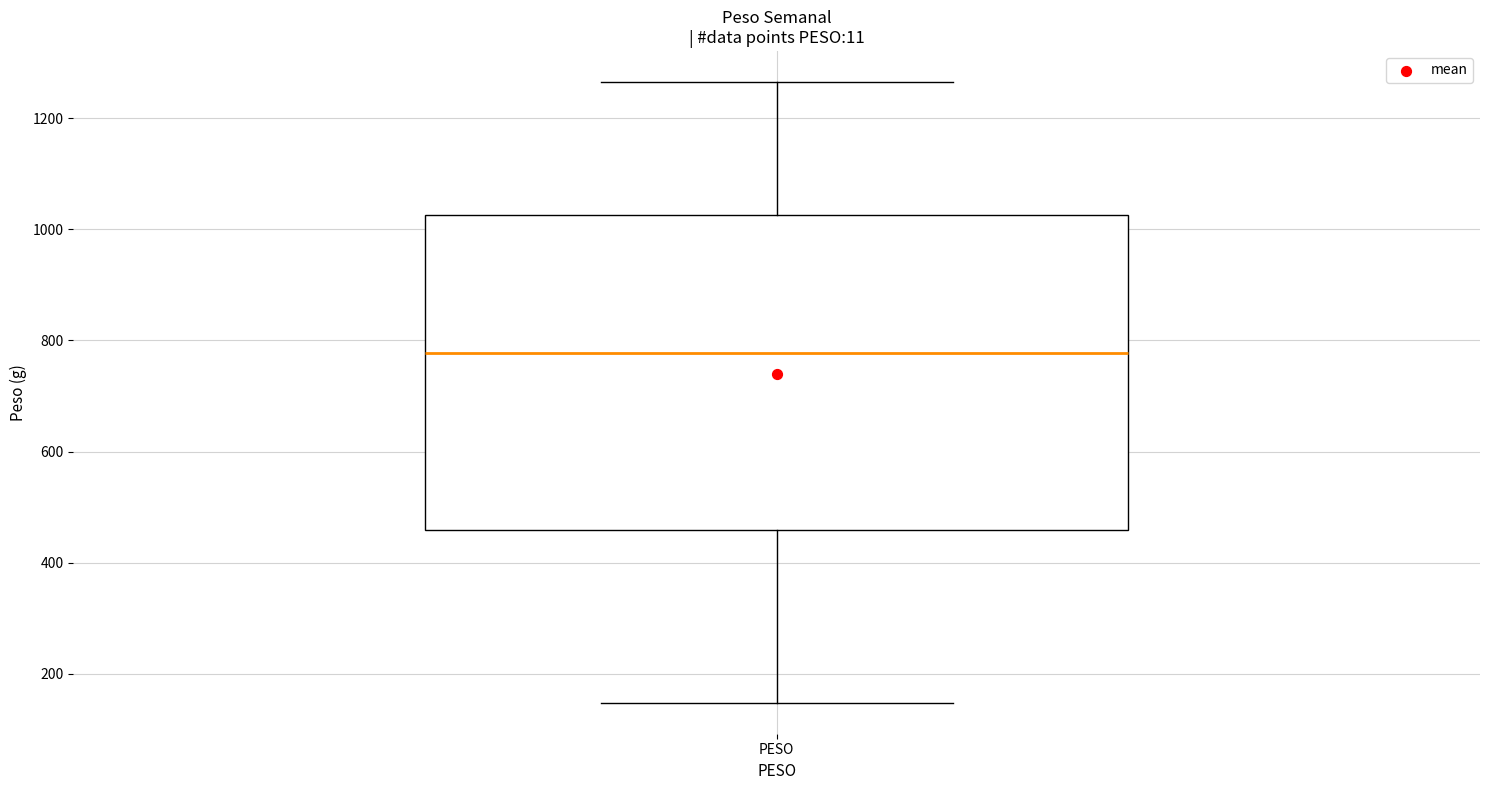

Where does the median line of the box for PESO sit on the y-axis? The values are not printed on the chart, so give them approximately, as read against the axis.

780